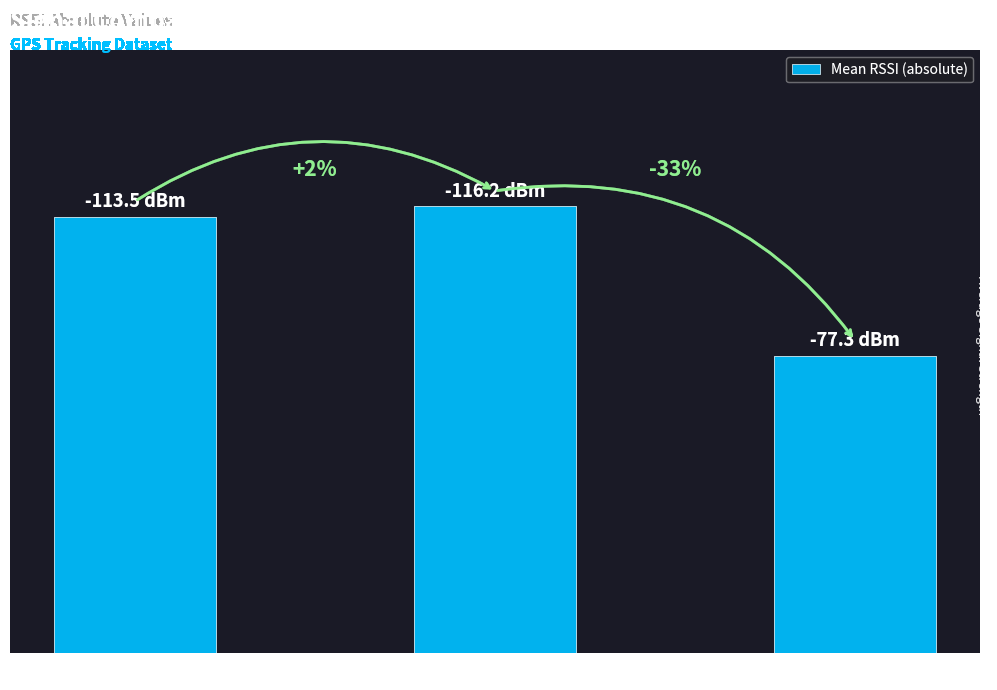

Approximately how many times larger is the value at Row 299-307 compared to Row 291-298?

1.0